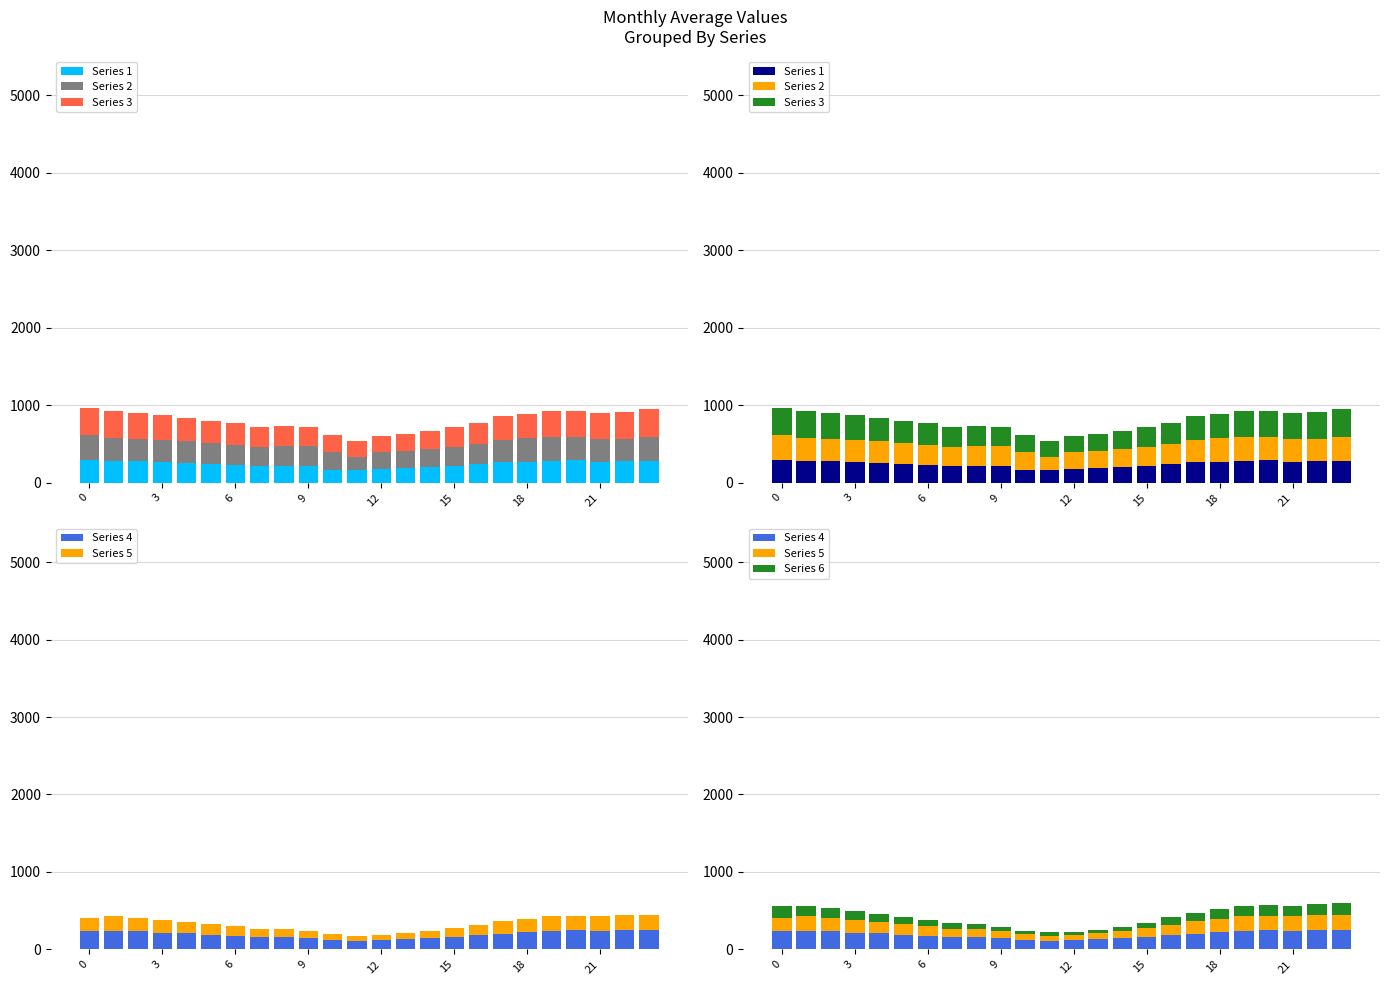

Reading right to left, what are all the values shown in this chart?

Series 1: 282.4	278.6	273.0	288.7	286.2	273.3	262.0	237.5	215.3	197.6	187.5	181.6	161.8	160.9	213.8	218.4	218.0	232.8	241.6	254.3	268.7	277.3	280.7	297.4
Series 2: 306.6	286.4	289.0	304.4	299.8	298.1	291.6	265.3	252.4	236.6	227.3	217.4	176.8	233.6	263.0	255.9	248.7	260.9	268.6	282.3	284.6	289.8	303.3	320.8
Series 3: 367.1	348.0	337.6	333.5	334.2	317.7	301.6	268.9	247.8	229.2	217.4	209.6	197.4	220.5	241.7	254.1	257.0	276.8	291.3	304.2	318.3	329.0	340.8	342.8
Series 4: 253.3	250.0	234.1	245.6	236.9	222.5	203.9	183.9	158.6	142.7	129.7	120.4	112.3	122.6	148.3	159.8	163.5	179.5	192.1	206.1	218.8	231.8	243.8	232.9
Series 5: 195.9	191.5	192.3	192.3	191.0	176.8	158.8	137.4	112.5	93.7	83.6	65.1	66.5	75.1	92.1	103.9	106.4	119.6	134.8	149.4	159.2	172.9	183.5	174.3
Series 6: 149.8	143.8	139.5	135.5	137.6	125.0	109.9	91.8	68.6	53.6	40.7	39.8	50.4	39.4	54.3	70.4	76.7	87.0	97.9	106.7	117.8	127.1	138.2	157.5